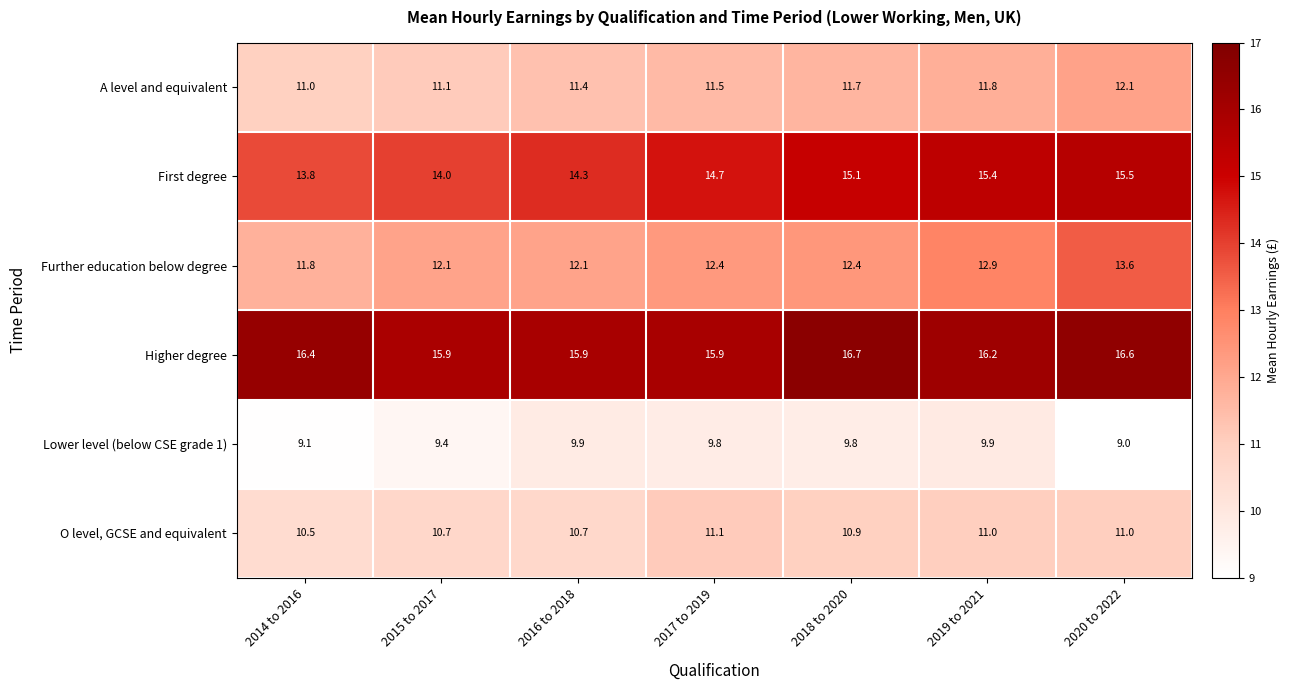

What is the approximate value of First degree at 2020 to 2022?

15.5